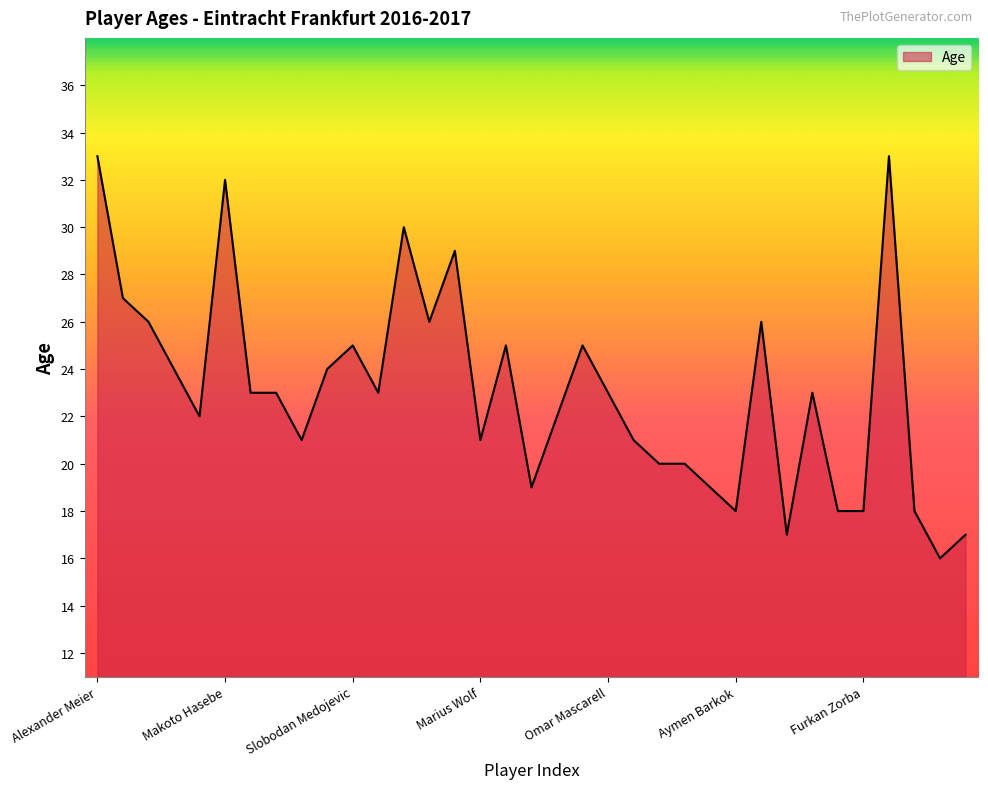

What is the average value?

23